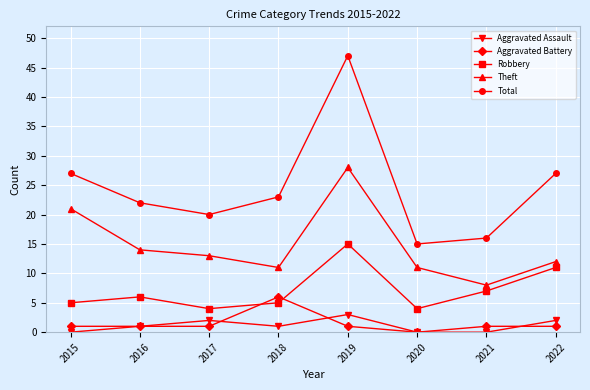

Read the Total value at 2016, to the nearest 5.

20